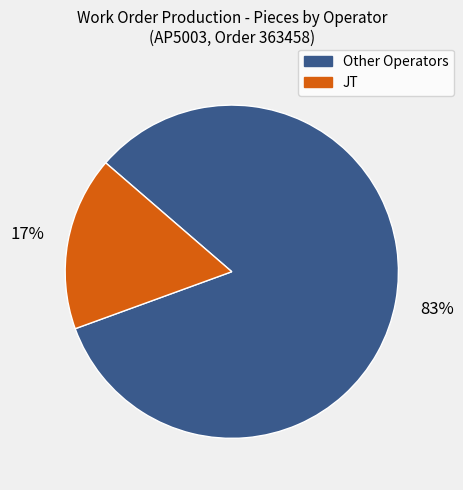

Count the number of slices in the pie.

2